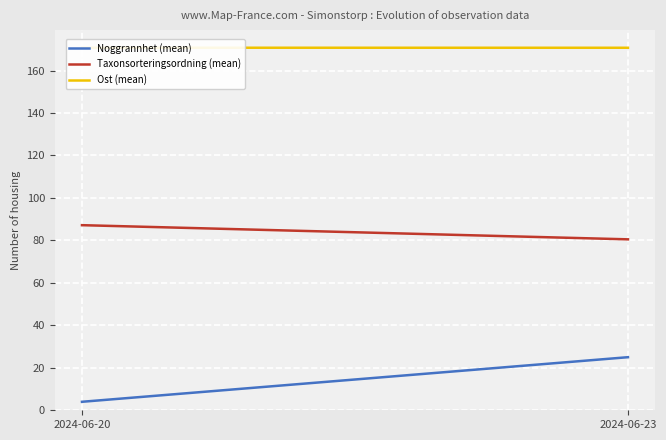

What are all the series names shown in the legend?

Noggrannhet (mean), Taxonsorteringsordning (mean), Ost (mean)